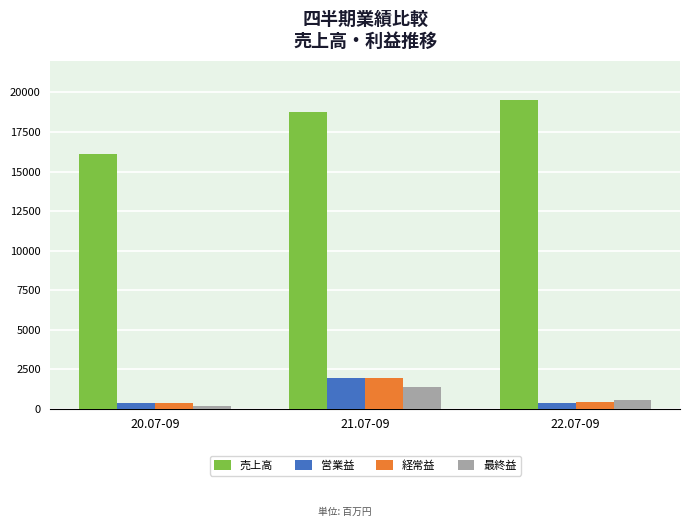

Where does the 最終益 series first go above 538?

21.07-09